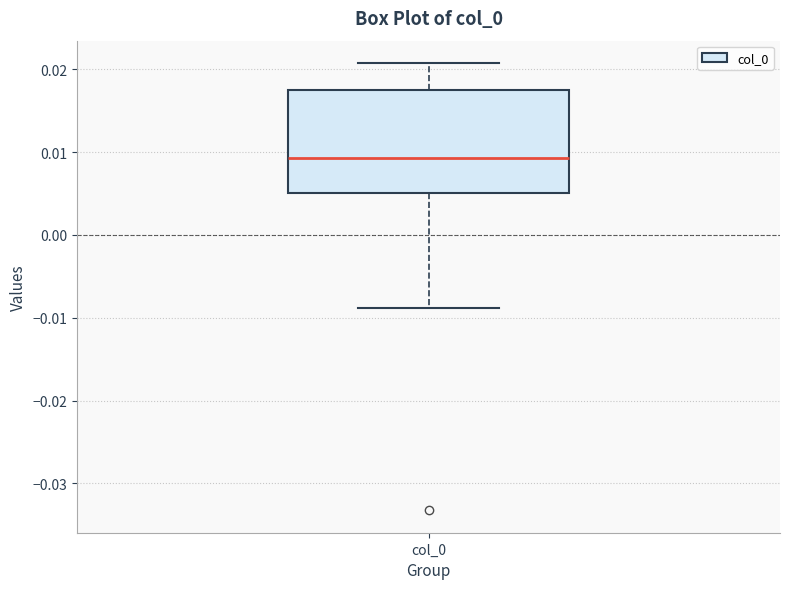

Where does the upper whisker of the box for col_0 end on the y-axis? The values are not printed on the chart, so give them approximately, as read against the axis.

0.021